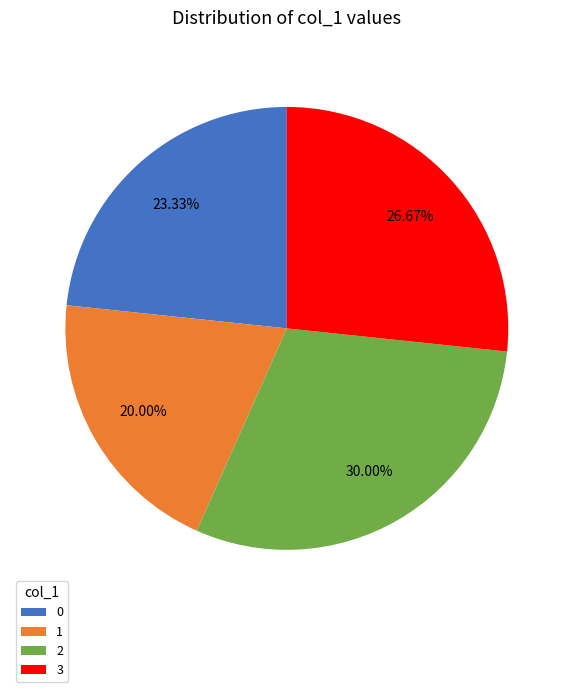

Does 1 represent more than half of the total?

No